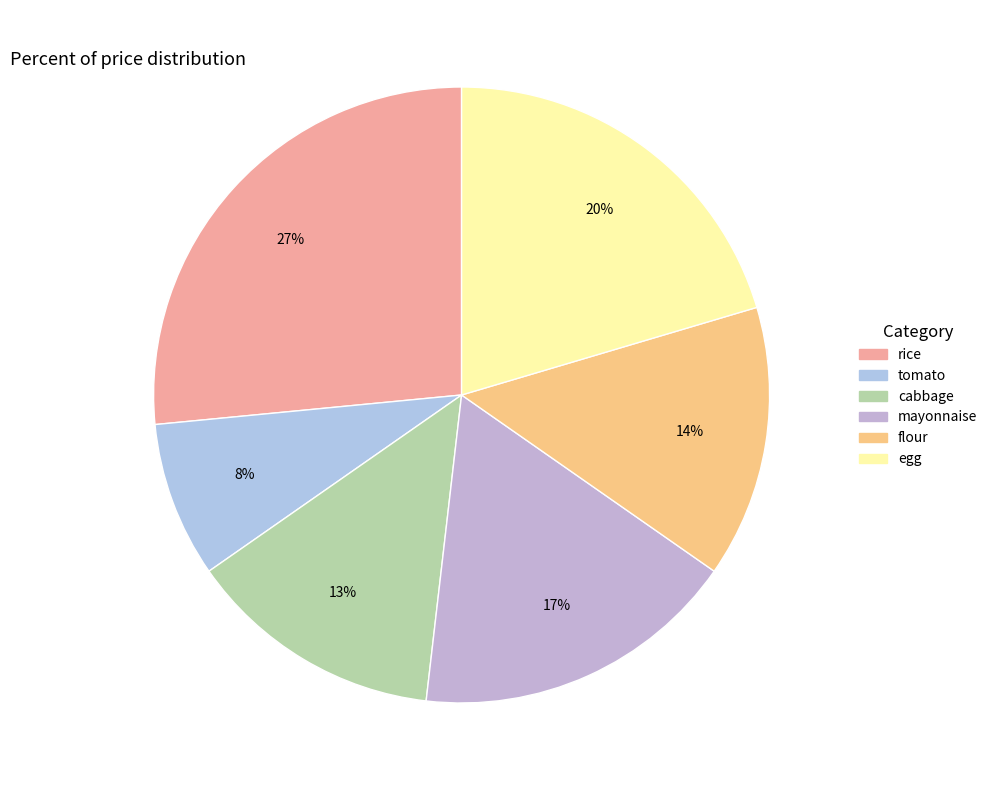

How many slices are in this pie chart?

6